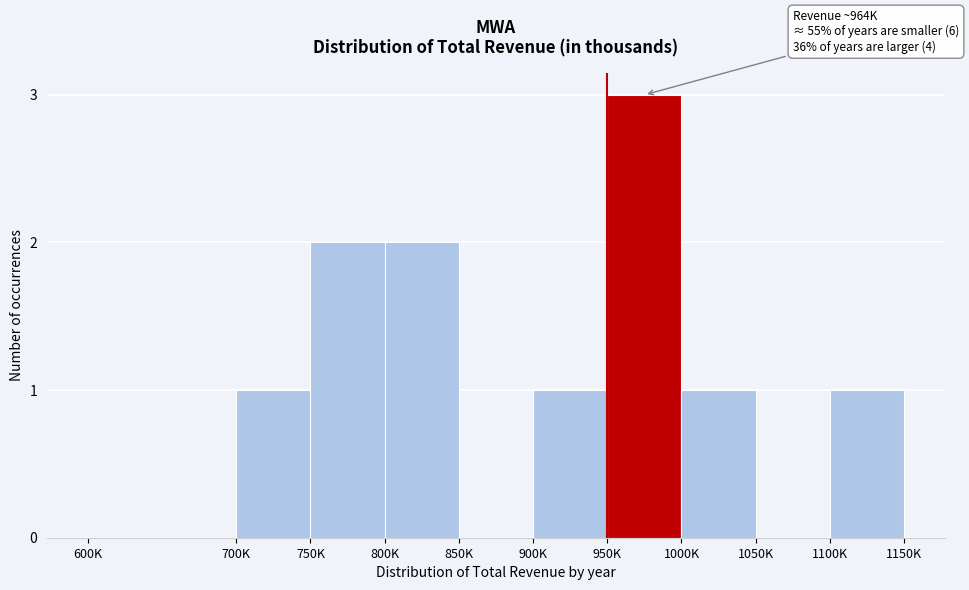

What is the sum of all values?

11